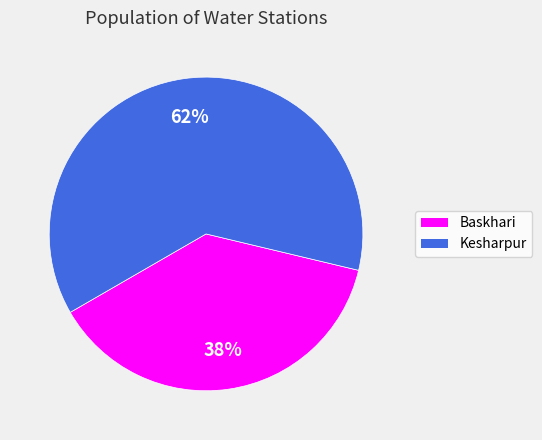

Do Baskhari and Kesharpur together represent more than half of the pie?

Yes